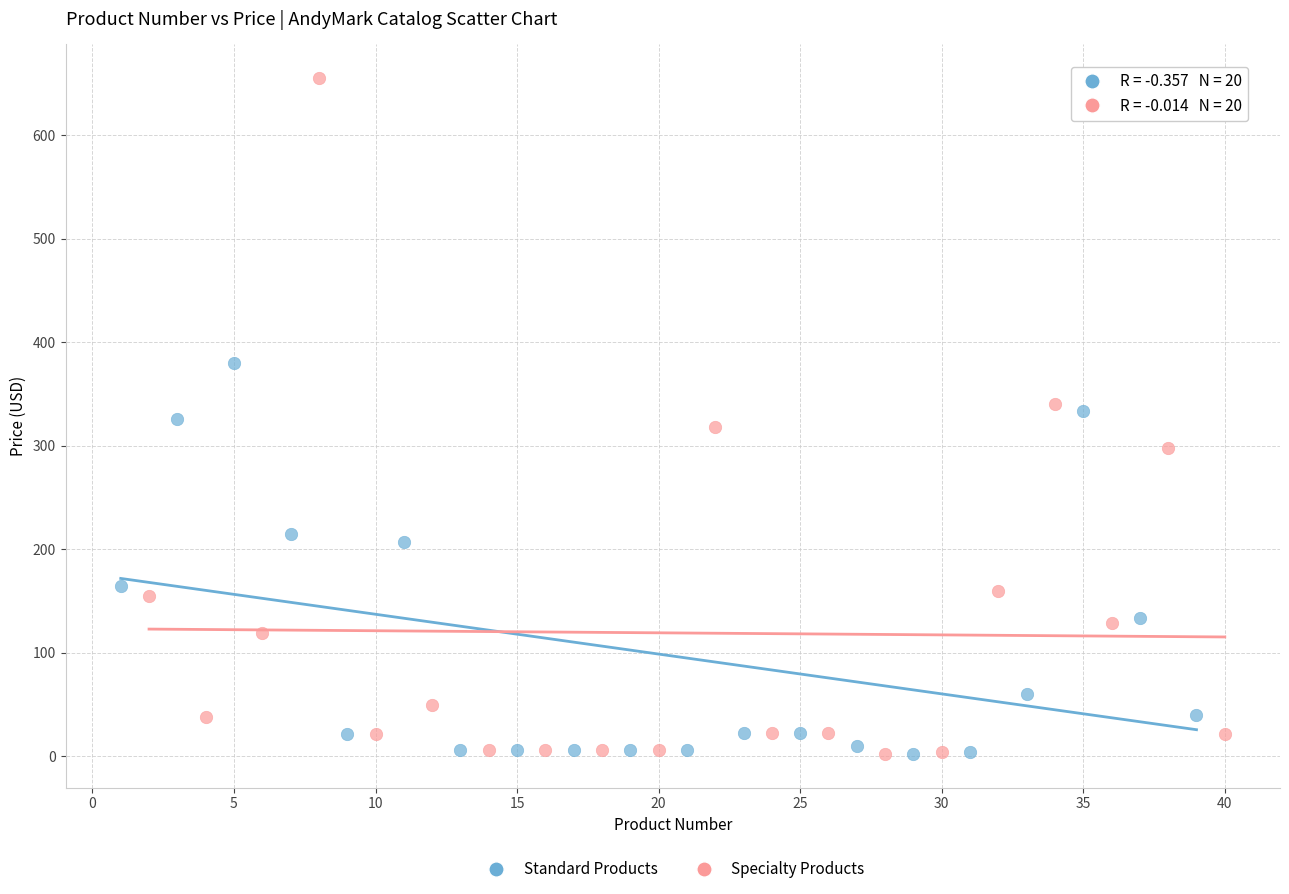

Which series has the widest spread of Y values?

Specialty Products